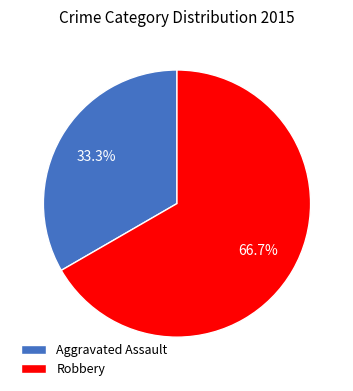

What is the smallest slice in the pie chart?

Aggravated Assault